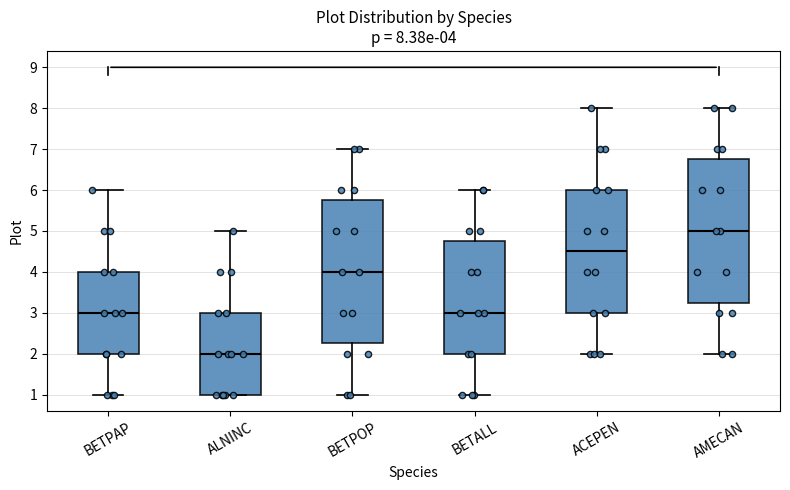

Which box has the lowest median line?

ALNINC